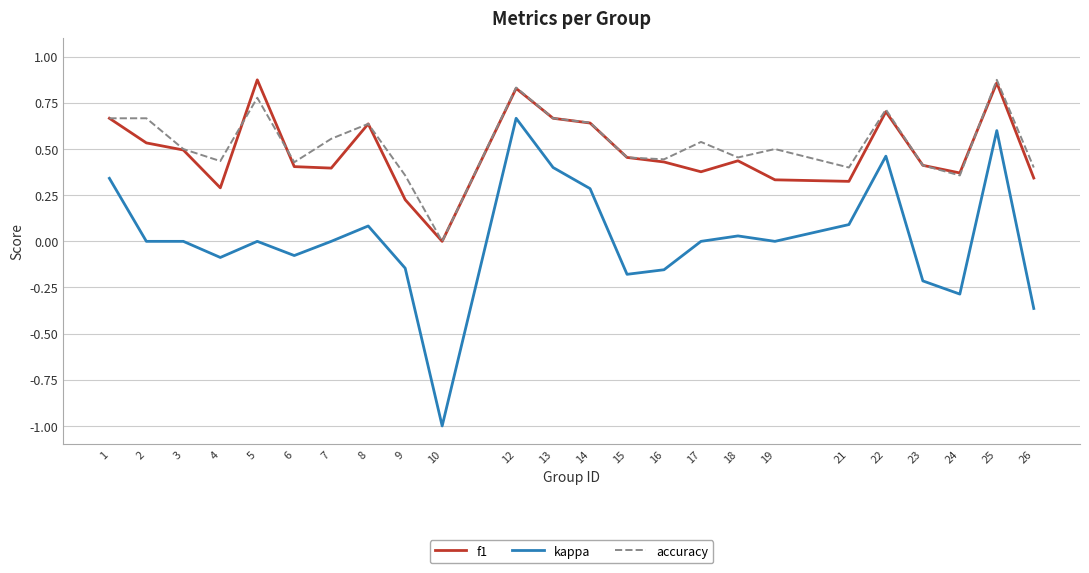

True or false: accuracy has a value of 0.6 at 25.

False